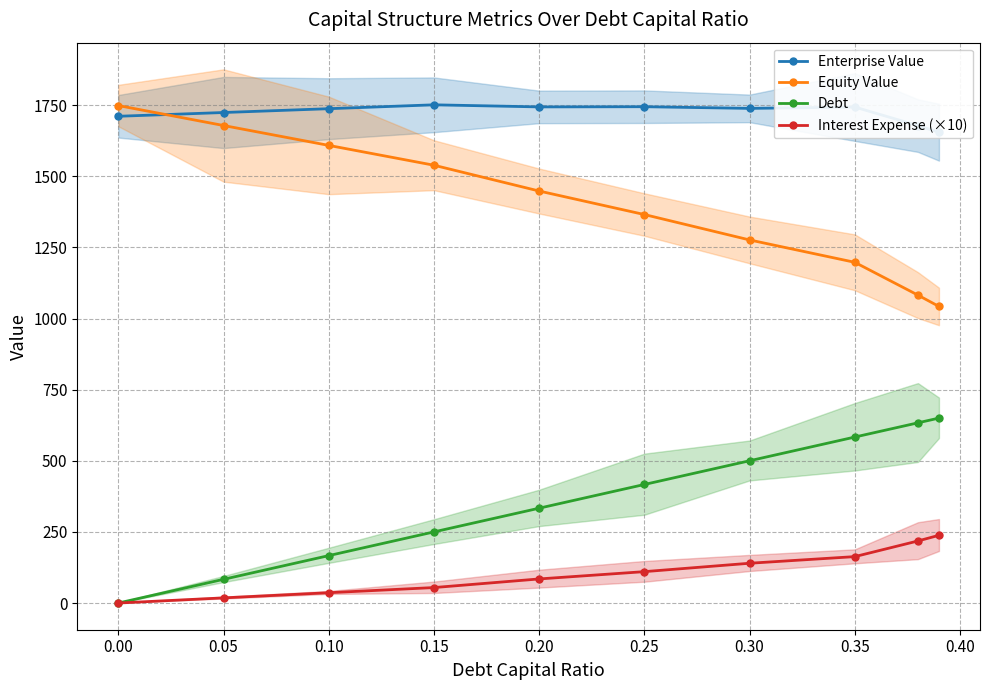

What is the maximum value for Interest Expense (×10)?

238.2